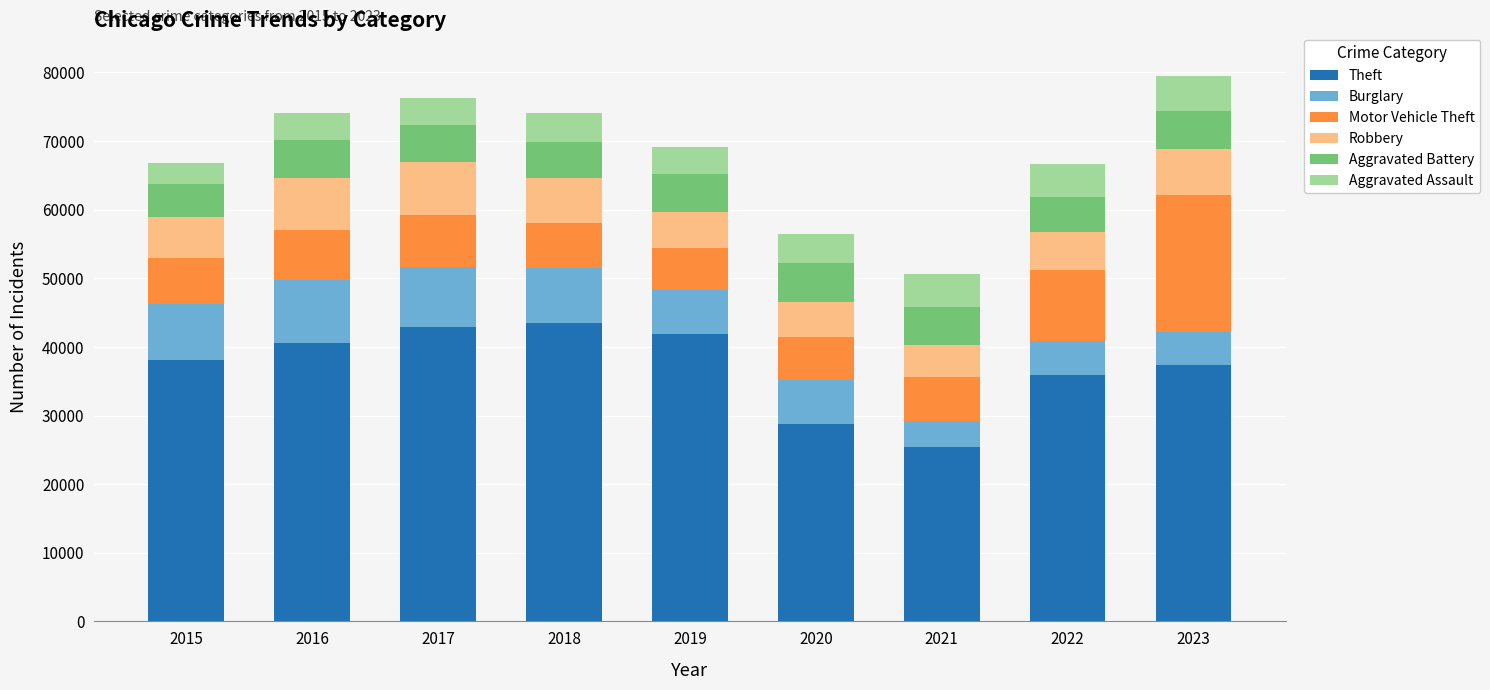

What is the minimum value for Theft?

25342